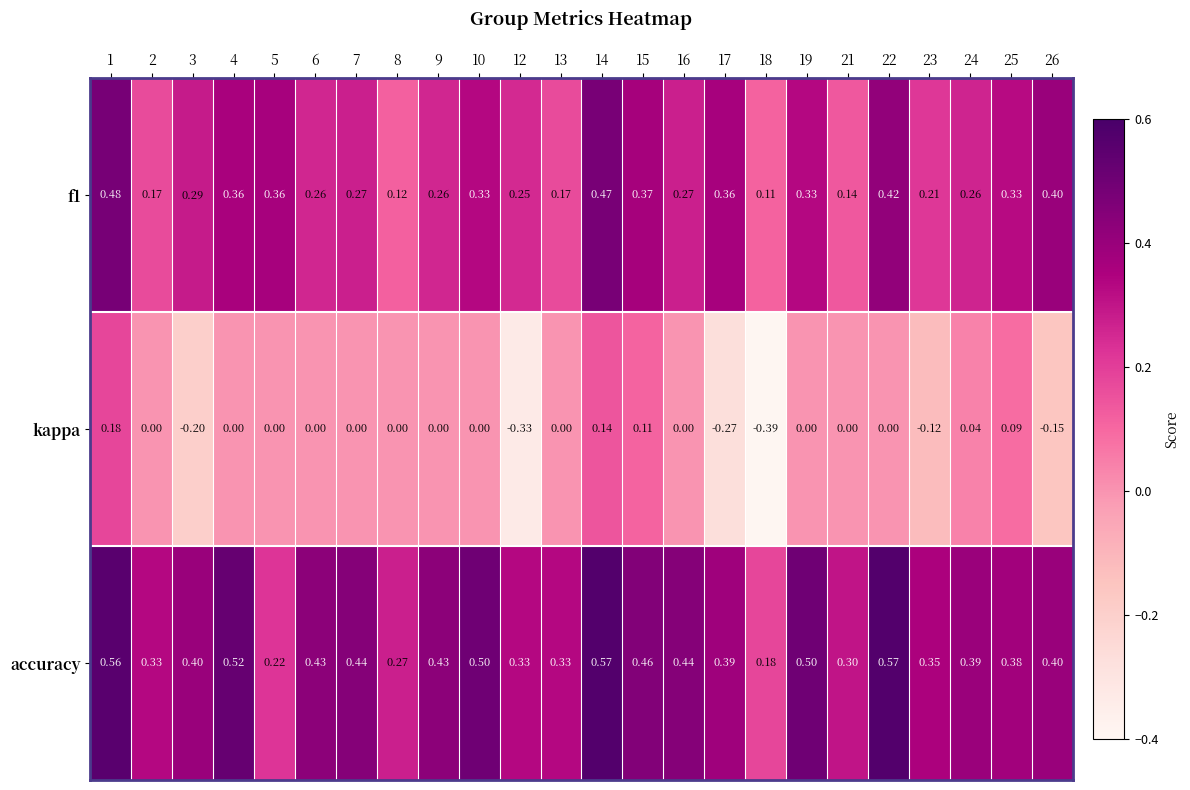

Rank the series by their average value, from lowest to highest.

kappa, f1, accuracy